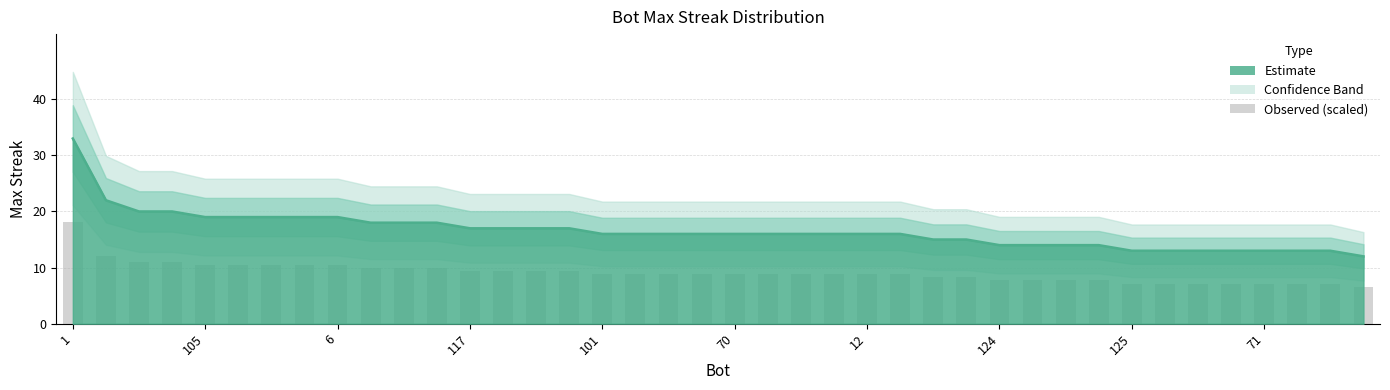

What is the sum of all values?

661